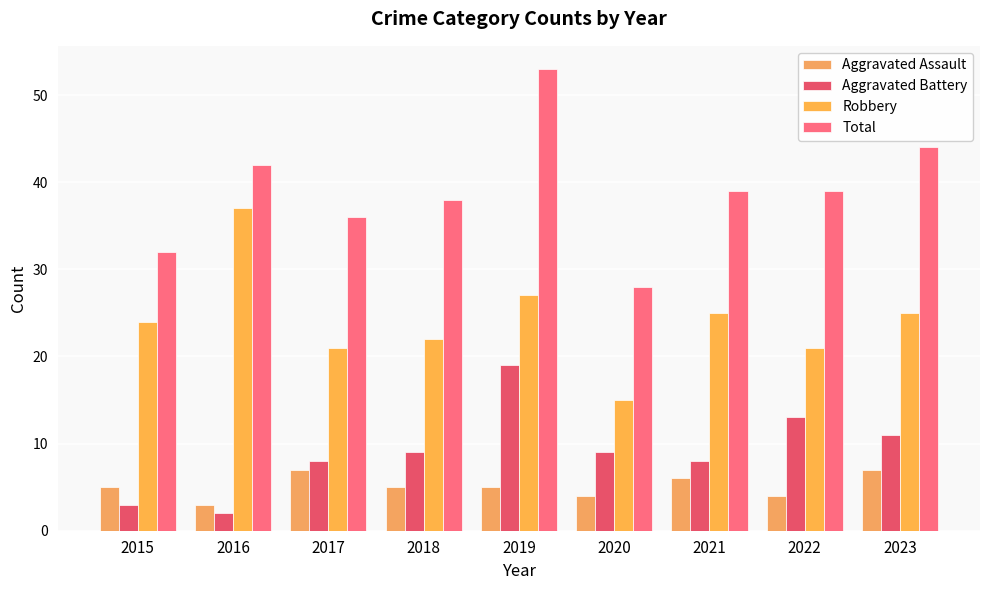

Reading left to right, what are all the values shown in this chart?

Aggravated Assault: 5	3	7	5	5	4	6	4	7
Aggravated Battery: 3	2	8	9	19	9	8	13	11
Robbery: 24	37	21	22	27	15	25	21	25
Total: 32	42	36	38	53	28	39	39	44